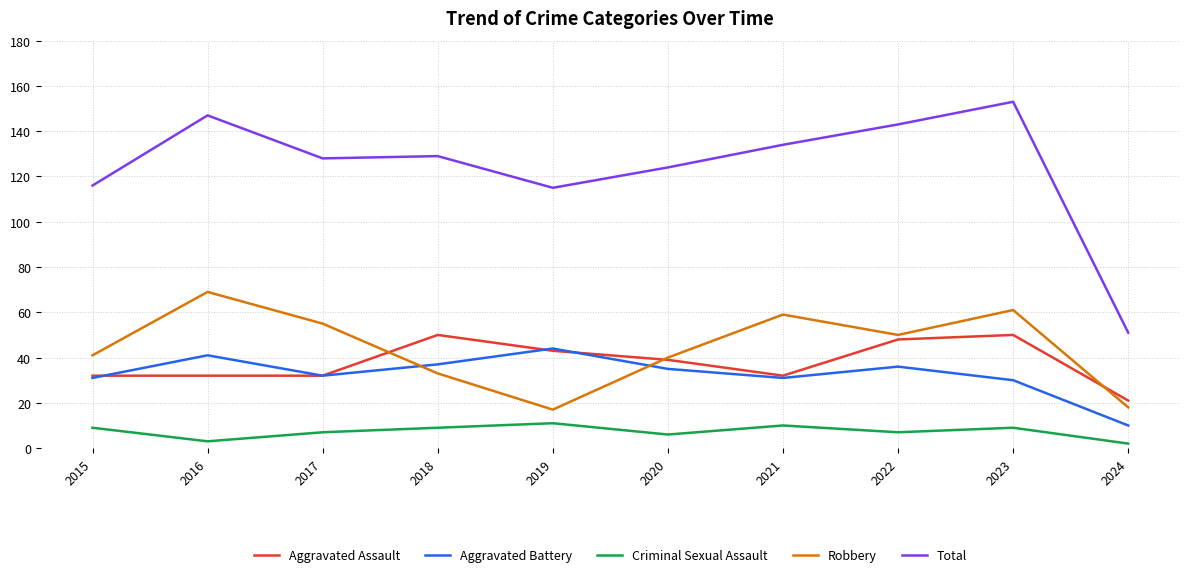

At which category does the chart reach its peak across all series?

2023